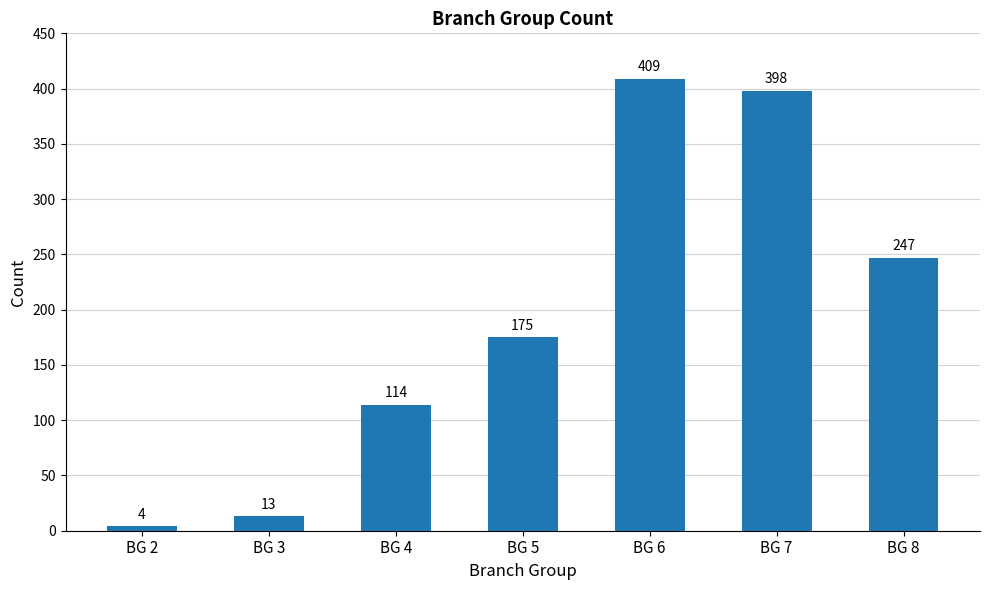

The chart shows a value of 114 at BG 4. True or false?

True